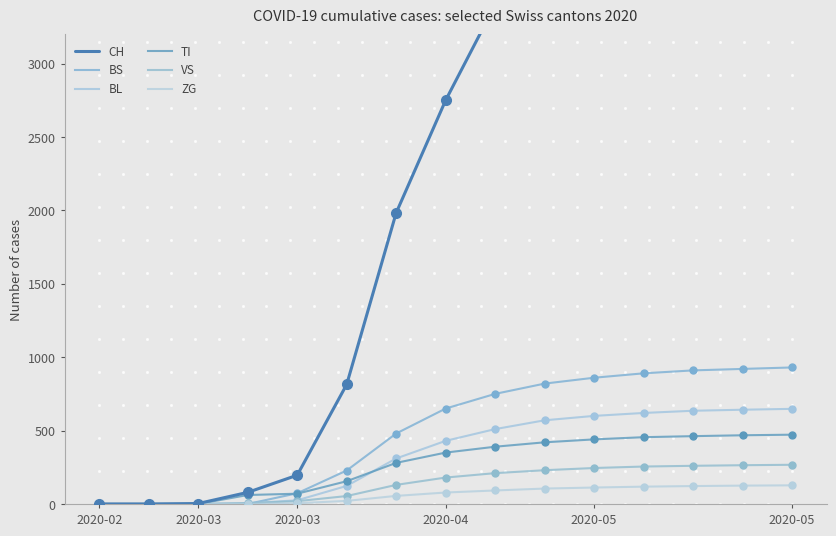

True or false: CH and VS cross at least once.

False